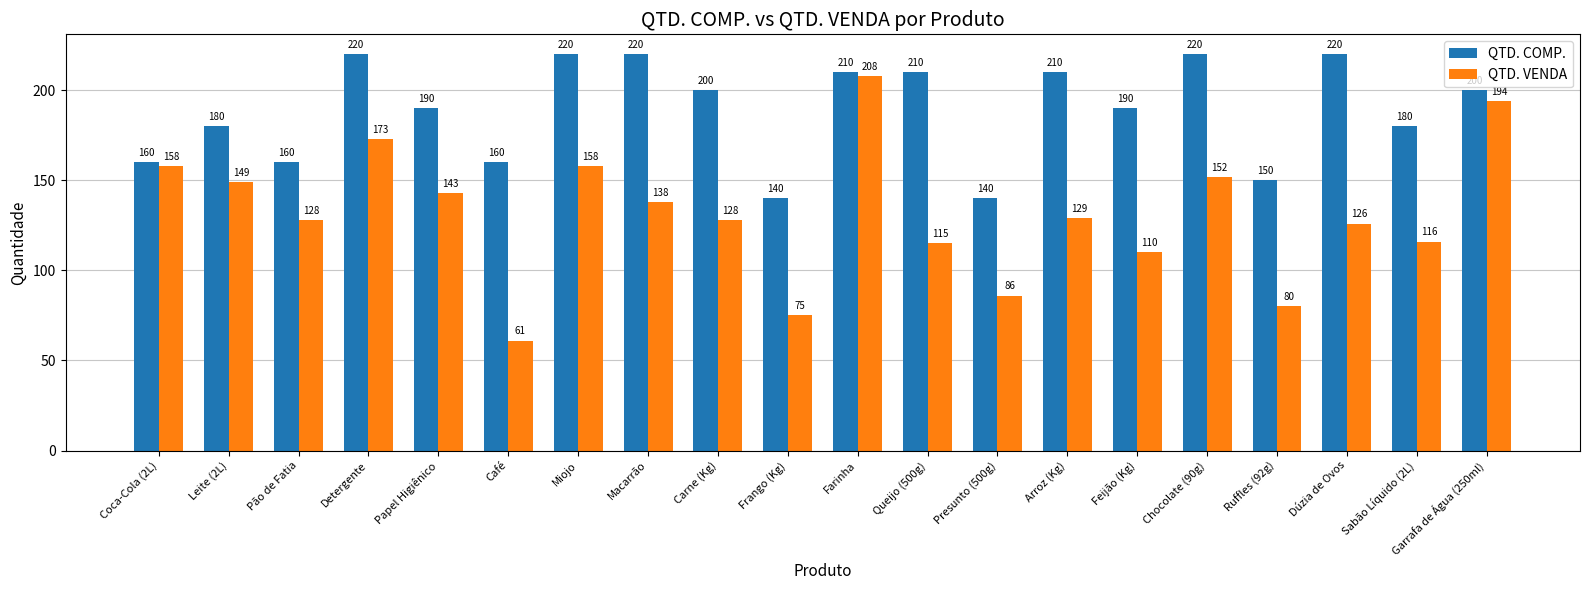

The QTD. COMP. series shows 140 at Presunto (500g). True or false?

True